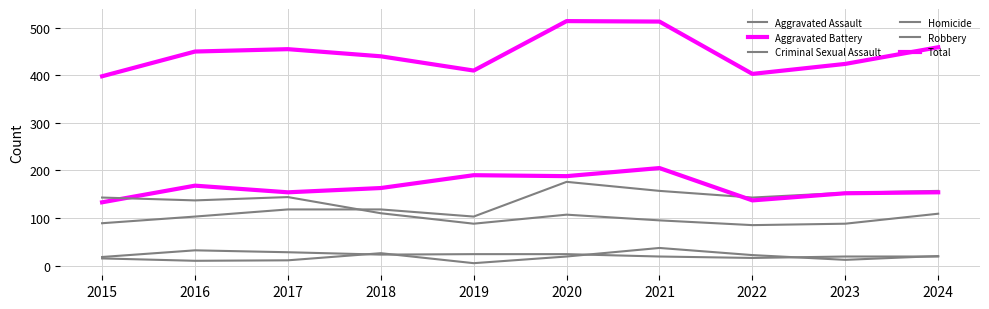

What is the value of the Homicide point at the 9th from the left?

12